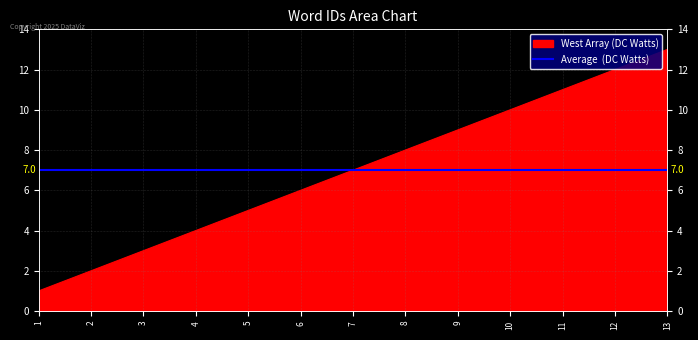

Reading left to right, extract all data points from this chart.

1=1	2=2	3=3	4=4	5=5	6=6	7=7	8=8	9=9	10=10	11=11	12=12	13=13